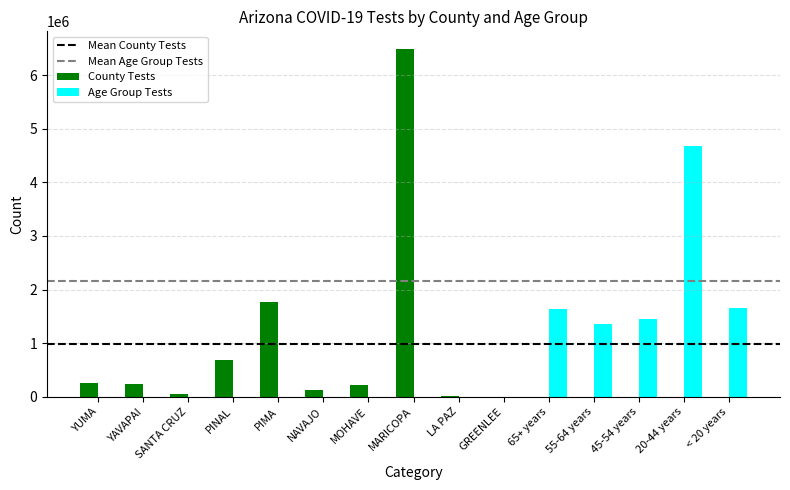

How many categories are shown in the chart?

15